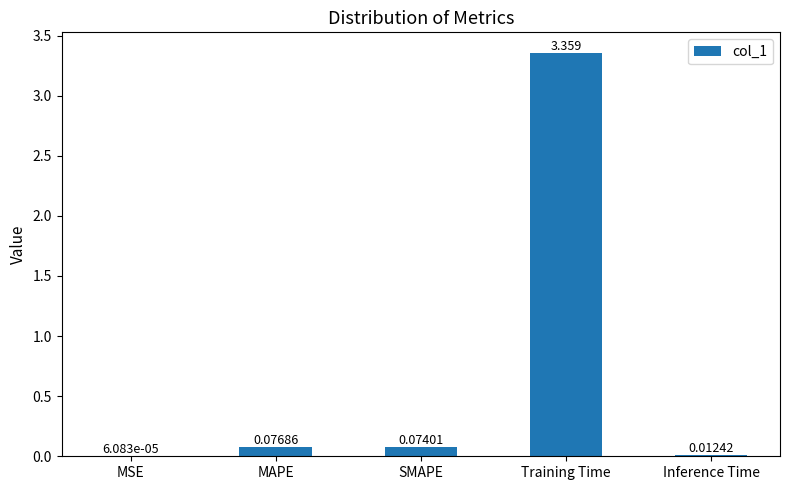

Are the bars horizontal?

No